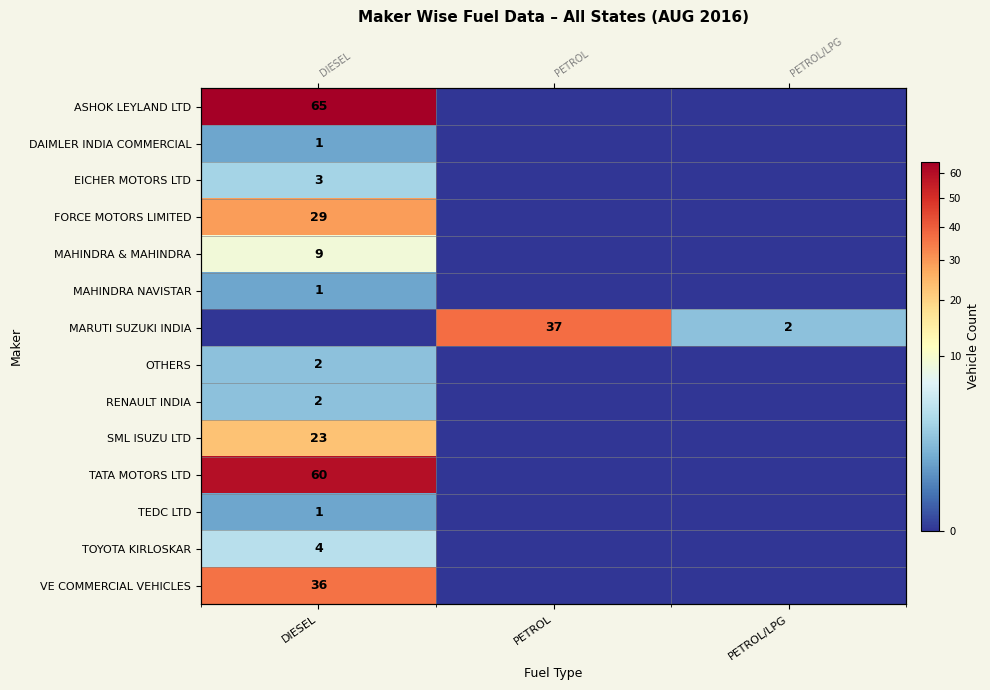

Is the value of OTHERS at PETROL/LPG greater than the value of EICHER MOTORS LTD at DIESEL?

No